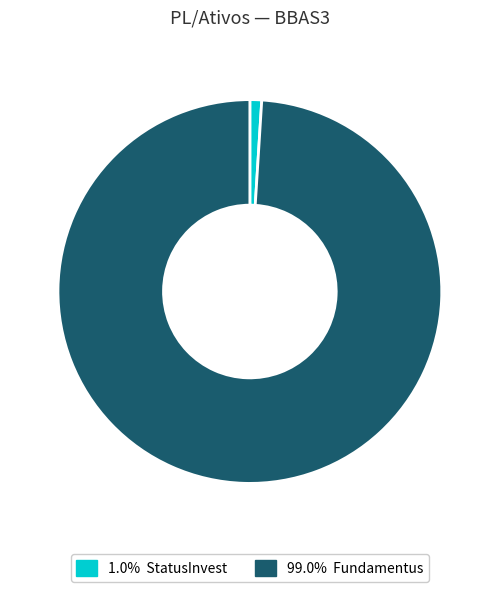

Is there a majority slice in this chart?

Yes